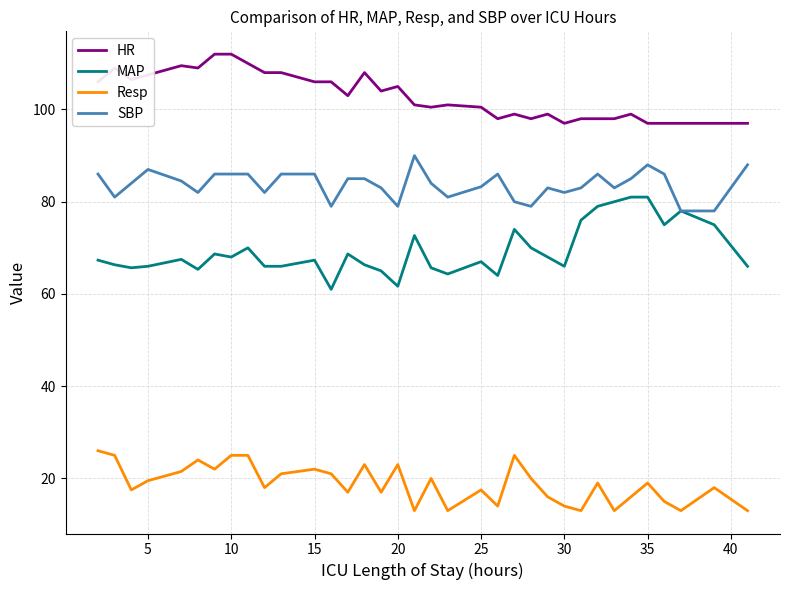

What is the greatest value displayed?

112.0